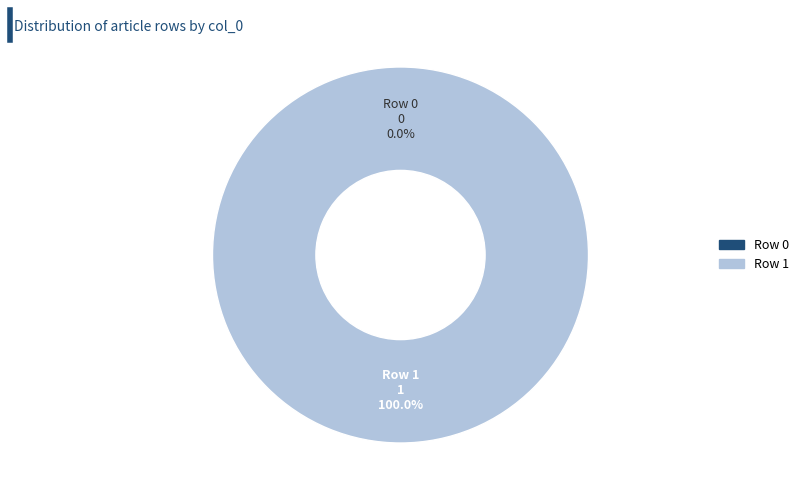

To the nearest percent, what is the difference between the largest and smallest slice percentages?

100%